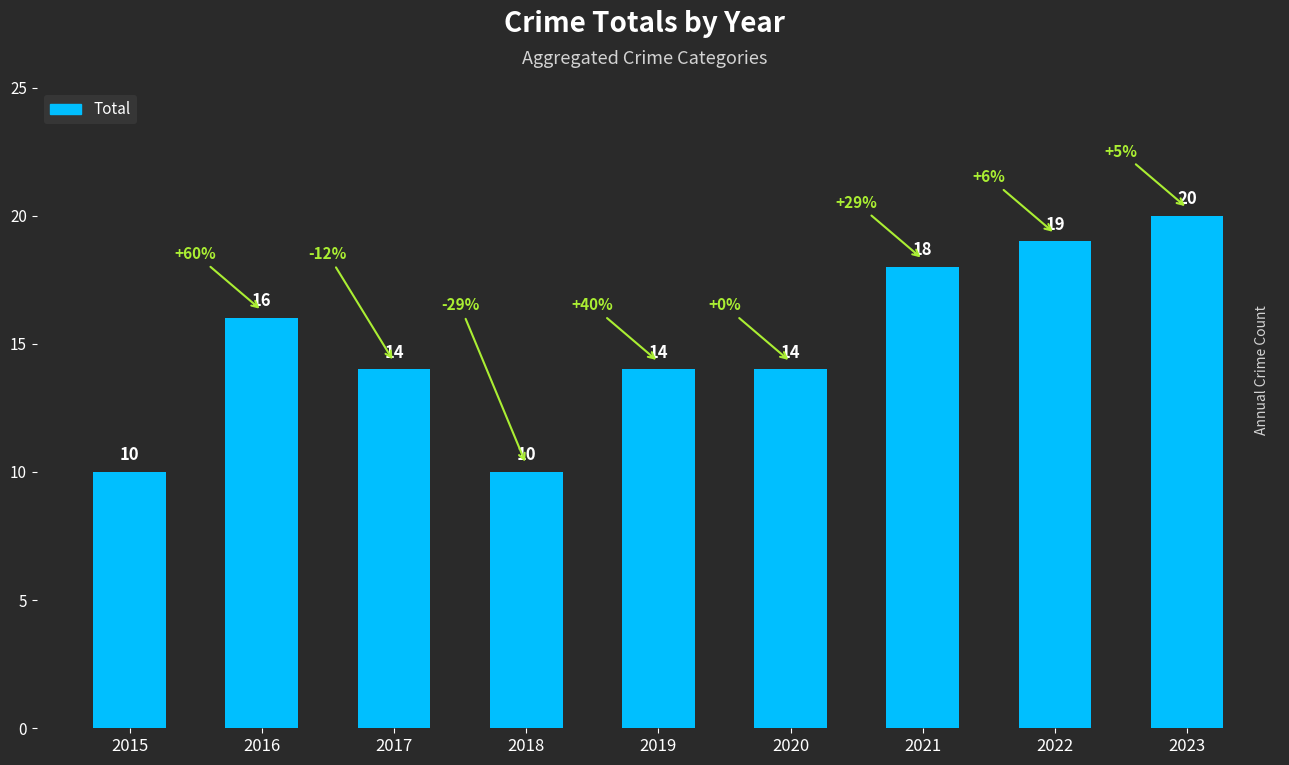

What is the smallest value displayed?

10